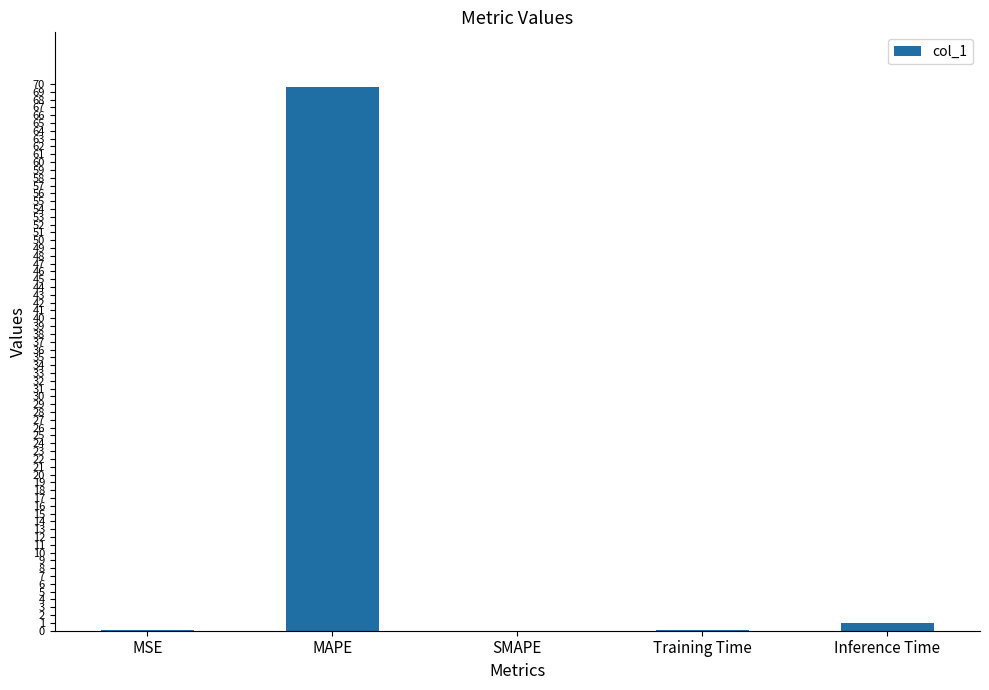

Which label corresponds to the largest value in the chart?

MAPE